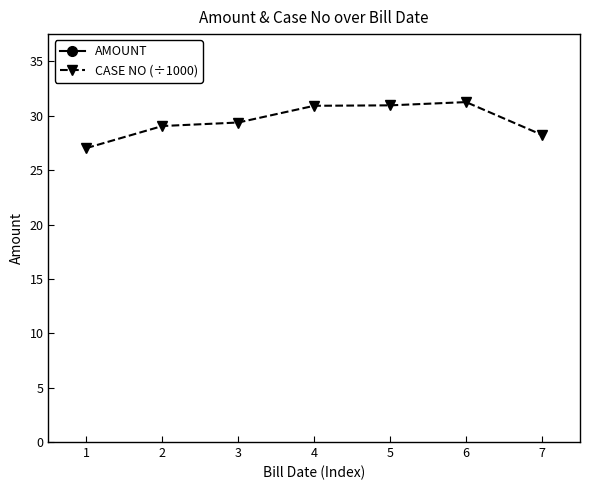

Where is AMOUNT nearest to the value 5000?

1